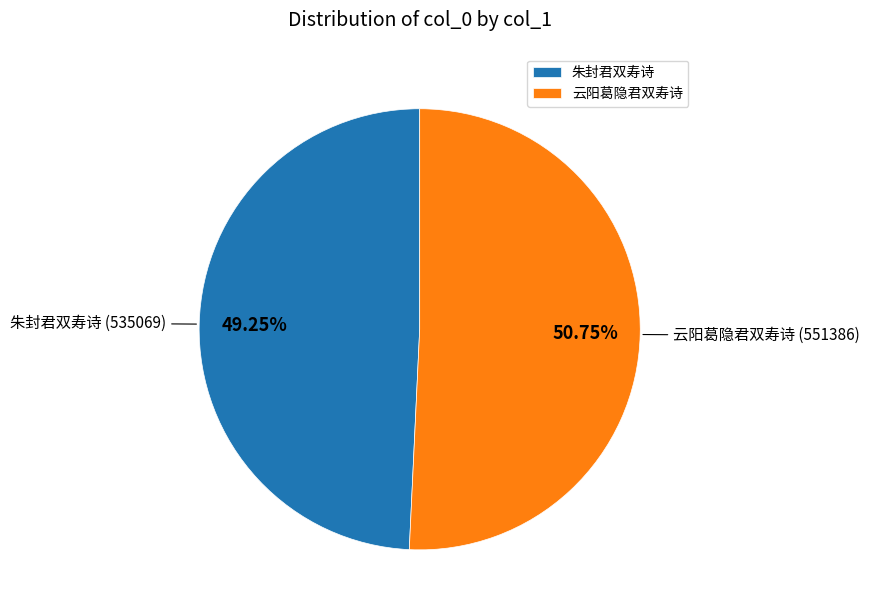

To the nearest percent, what is the average slice percentage?

50%